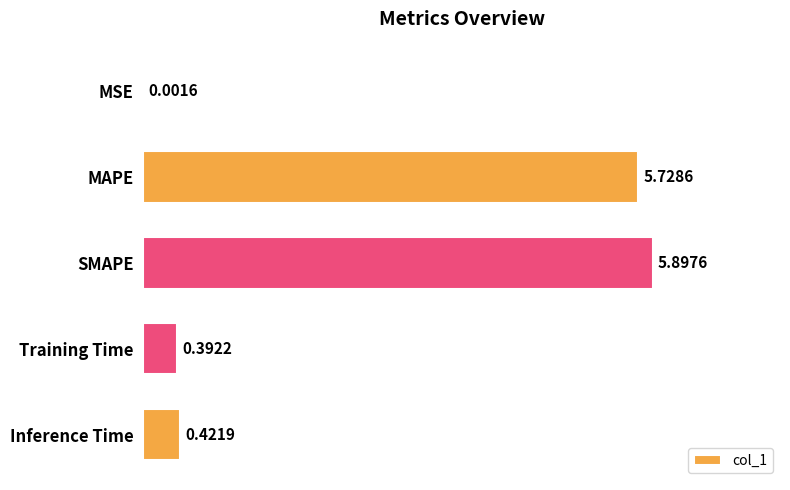

Count the number of categories in the chart.

5